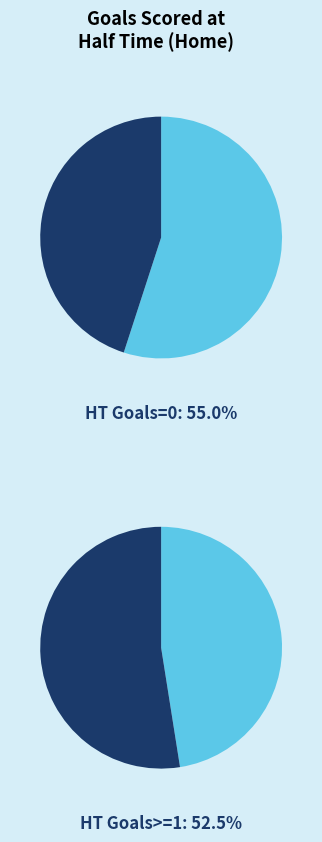

Do 0 Goals HT and 1+ Goals HT together represent more than half of the pie?

Yes